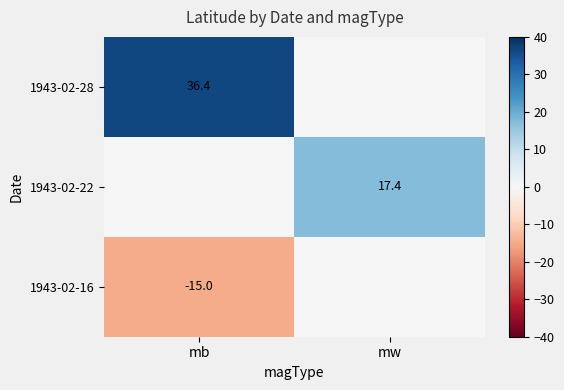

Is it true that 1943-02-22 equals 17.4 at mw?

True